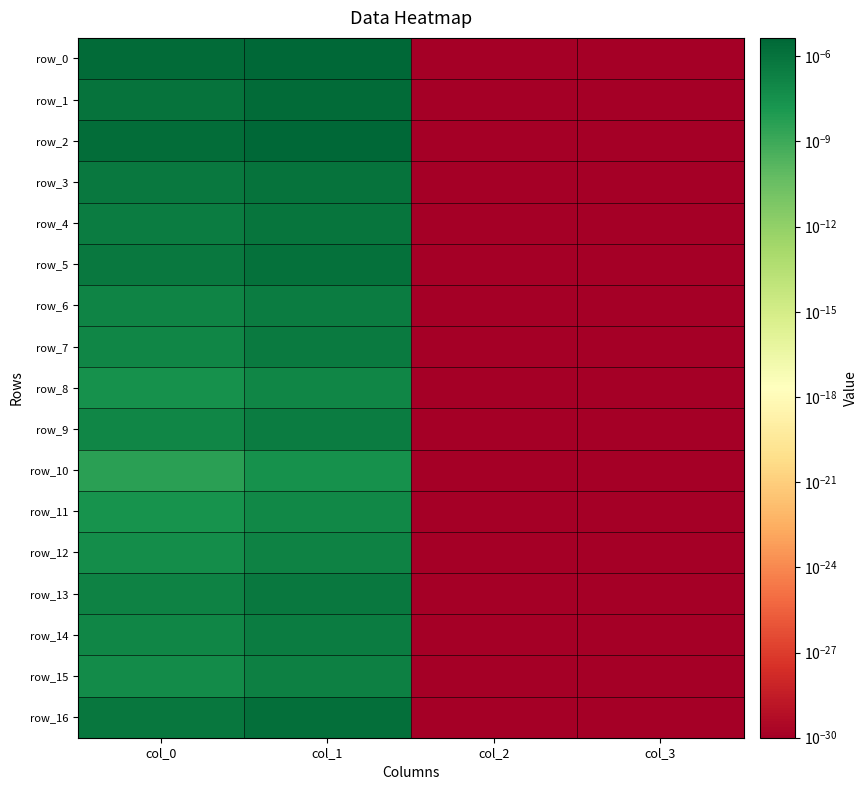

Which series has the largest range (max minus min)?

row_2